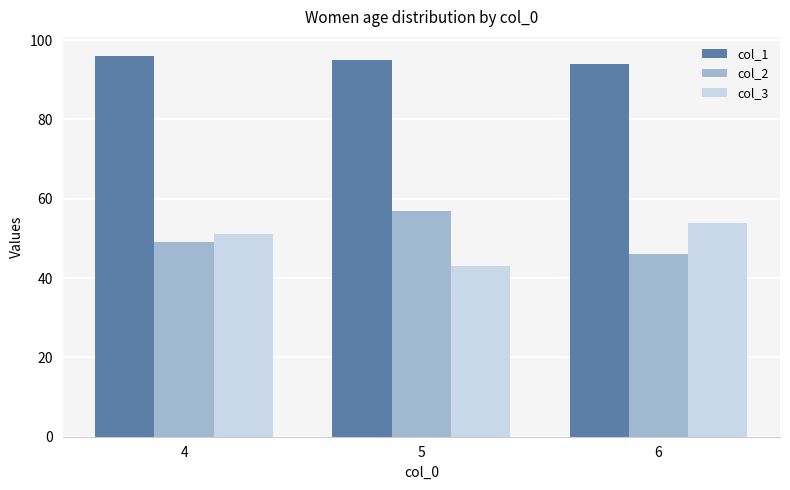

What is the sum of all col_3 values?

148